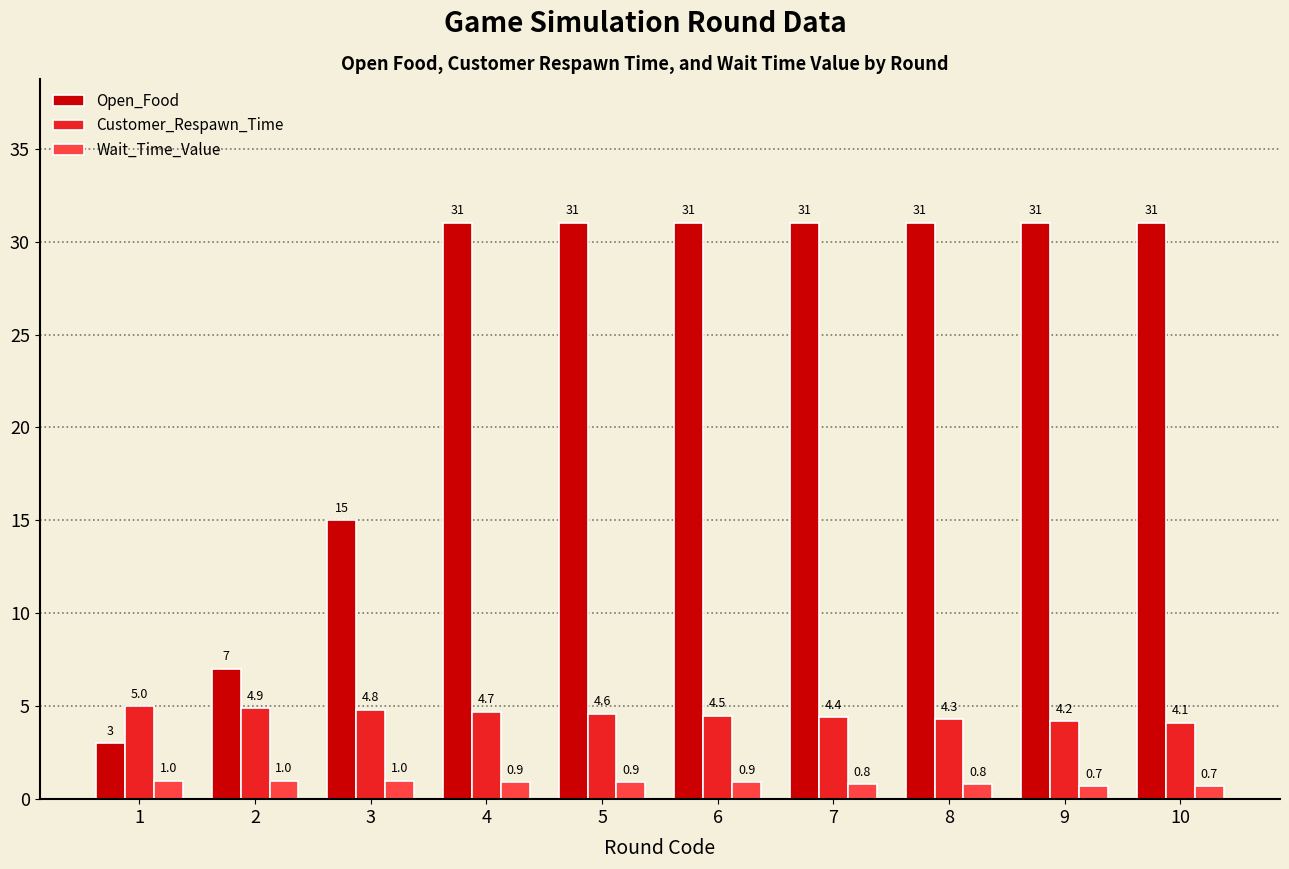

Count the number of categories in the chart.

10